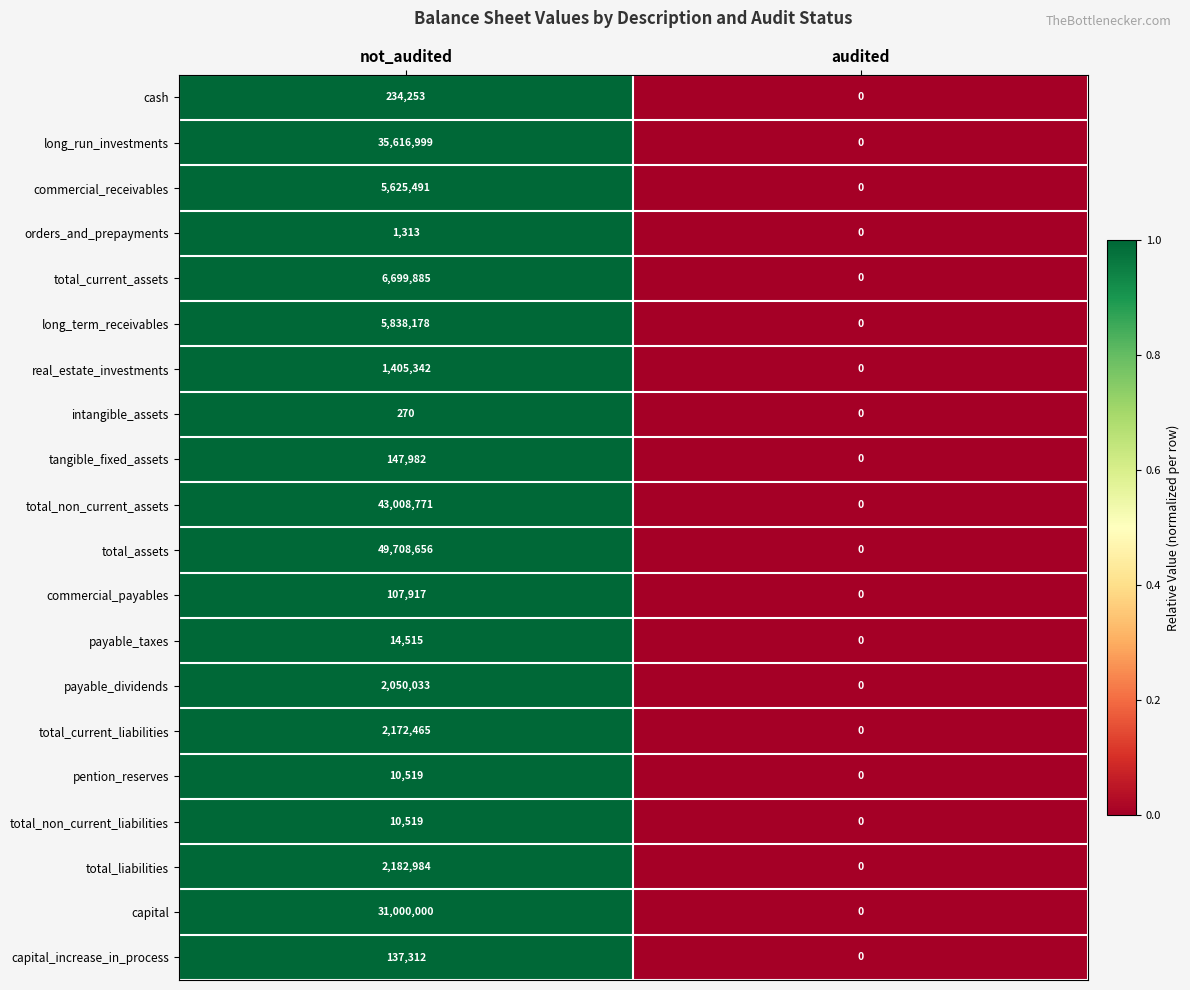

Which series changed the most between not_audited and audited?

total_assets